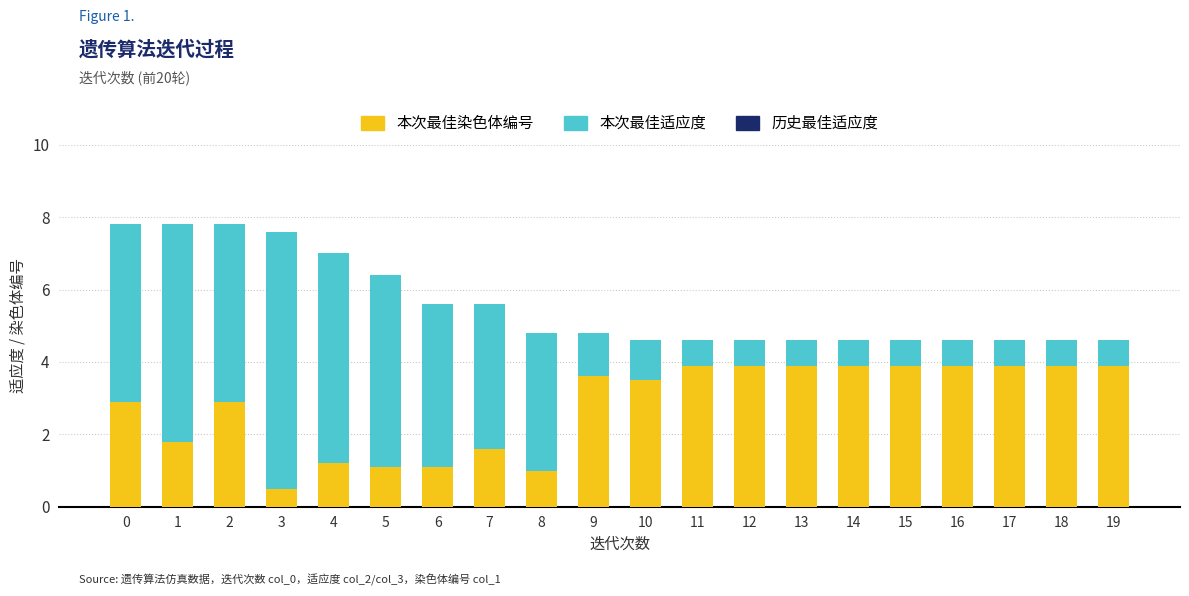

What is the total value across all series at 7?

5.6